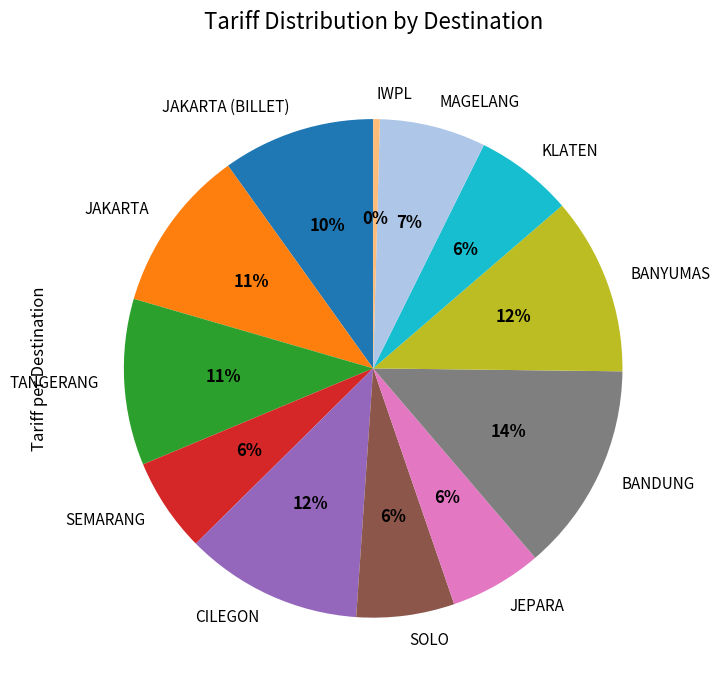

Which category has the smallest portion of the pie?

IWPL